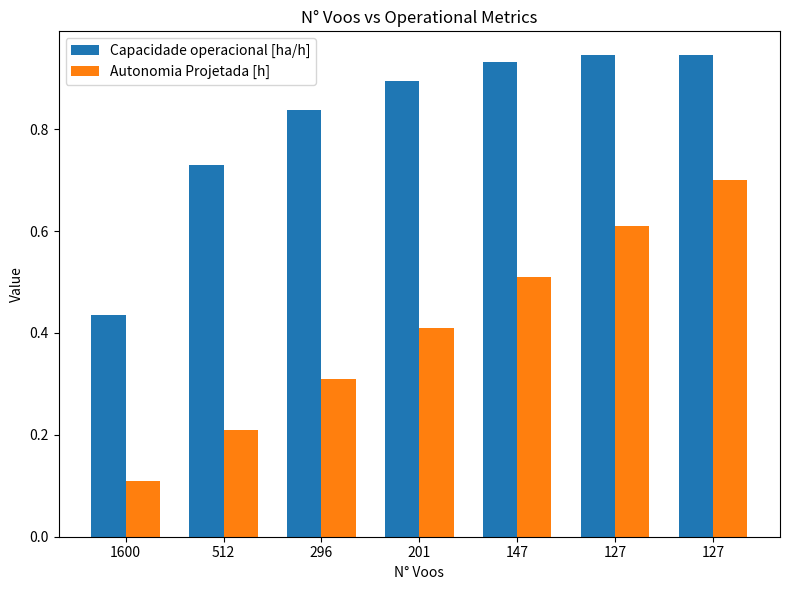

How many groups of bars are there?

7